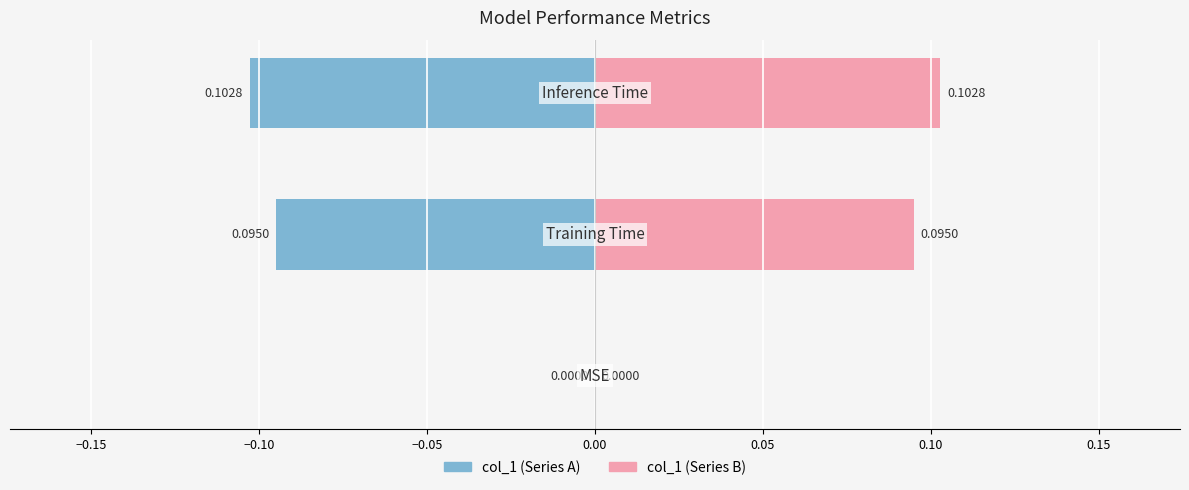

How many col_1 (right) values are between 0 and 1?

3